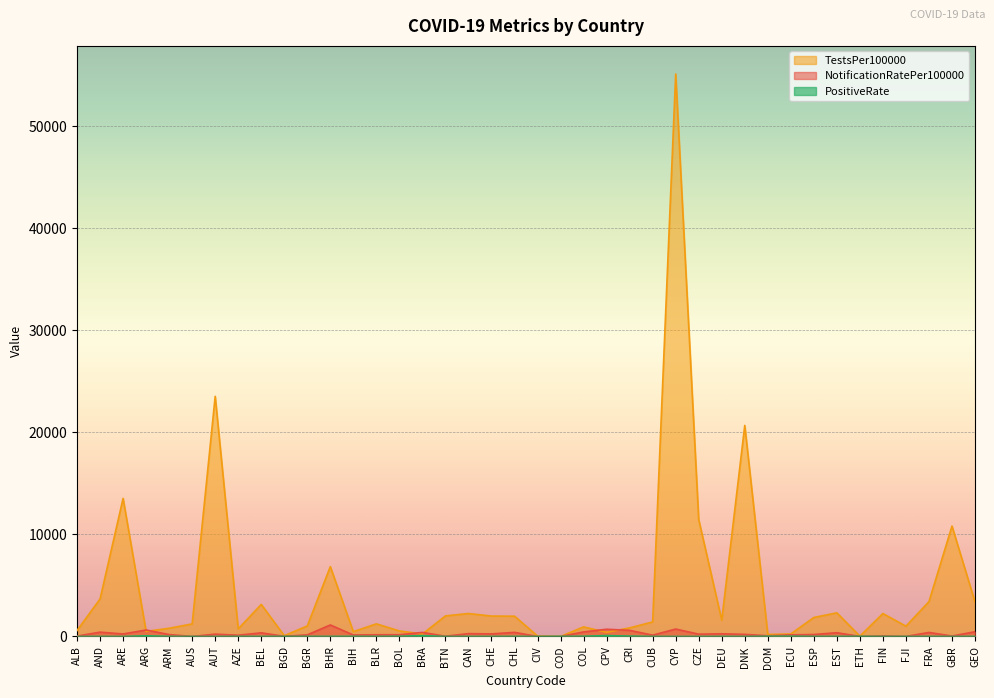

What is the difference between the TestsPer100000 values at BIH and ARE?

13063.6